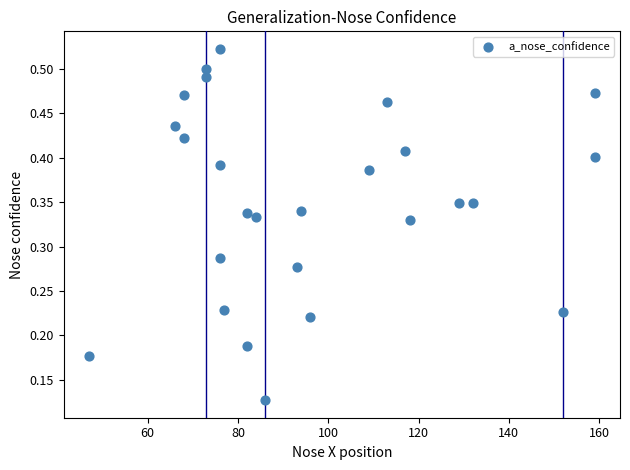

What is the range of X values (max minus min)?

112.0